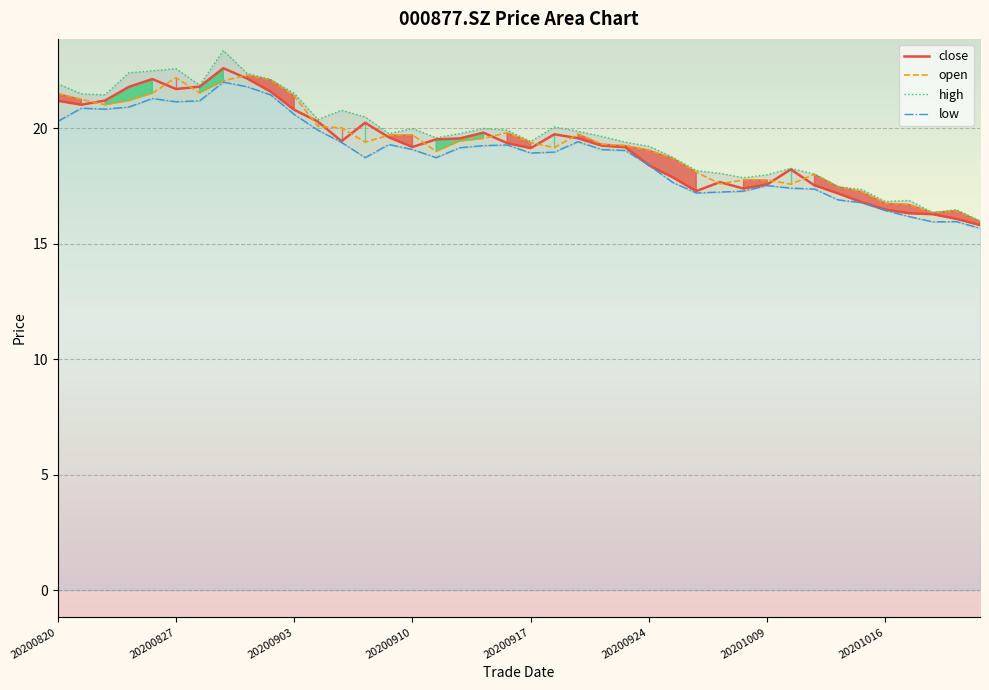

True or false: high has more than 0 points higher than both neighbors.

True